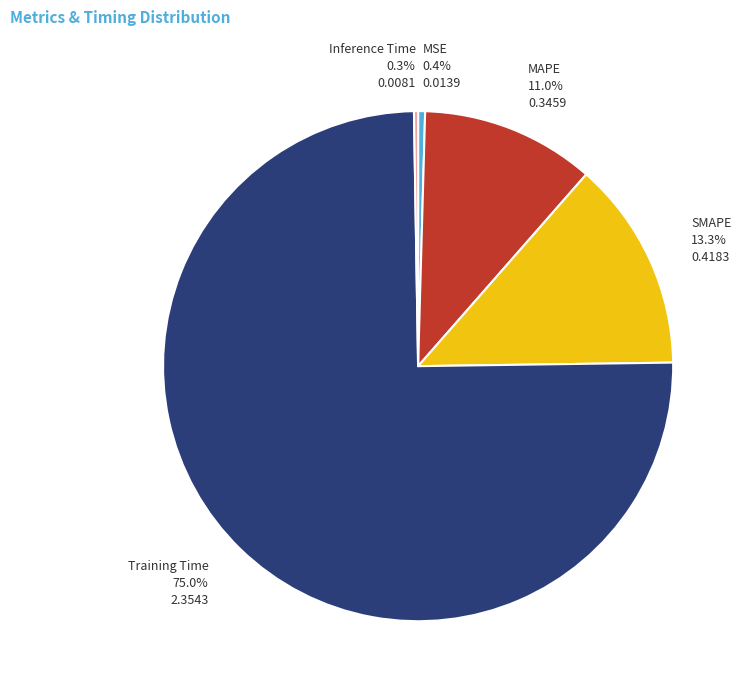

To the nearest percent, what portion does SMAPE represent?

13%